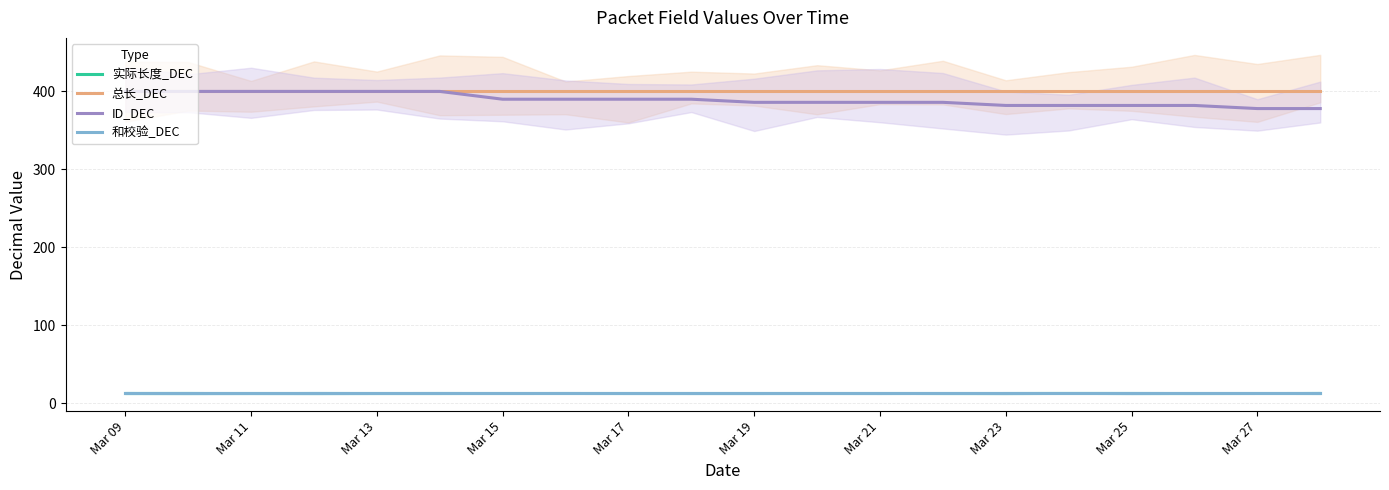

True or false: ID_DEC and 实际长度_DEC cross at least once.

False